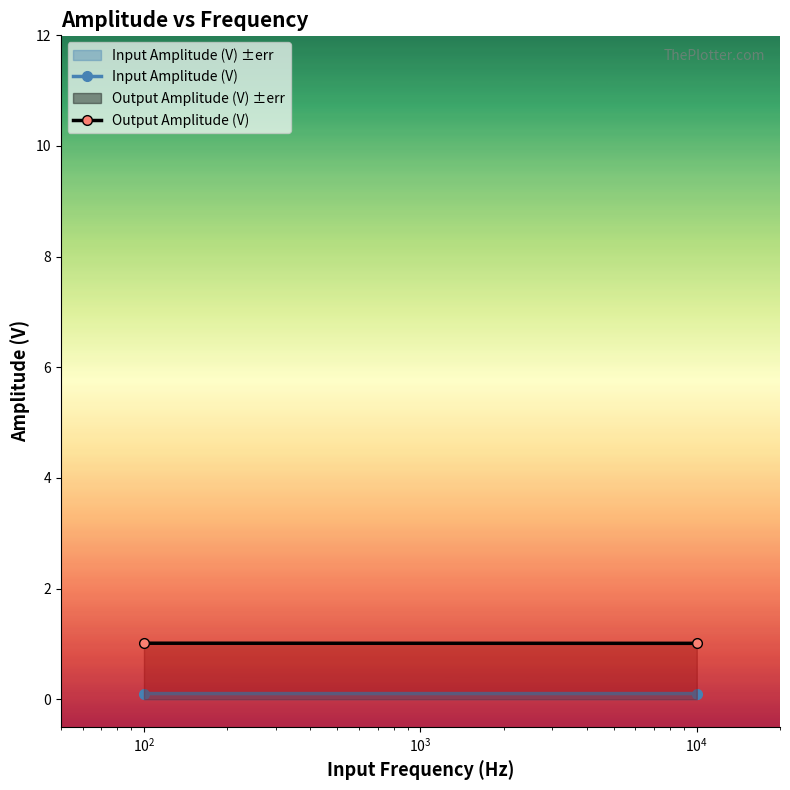

Does the chart have visible grid lines?

No